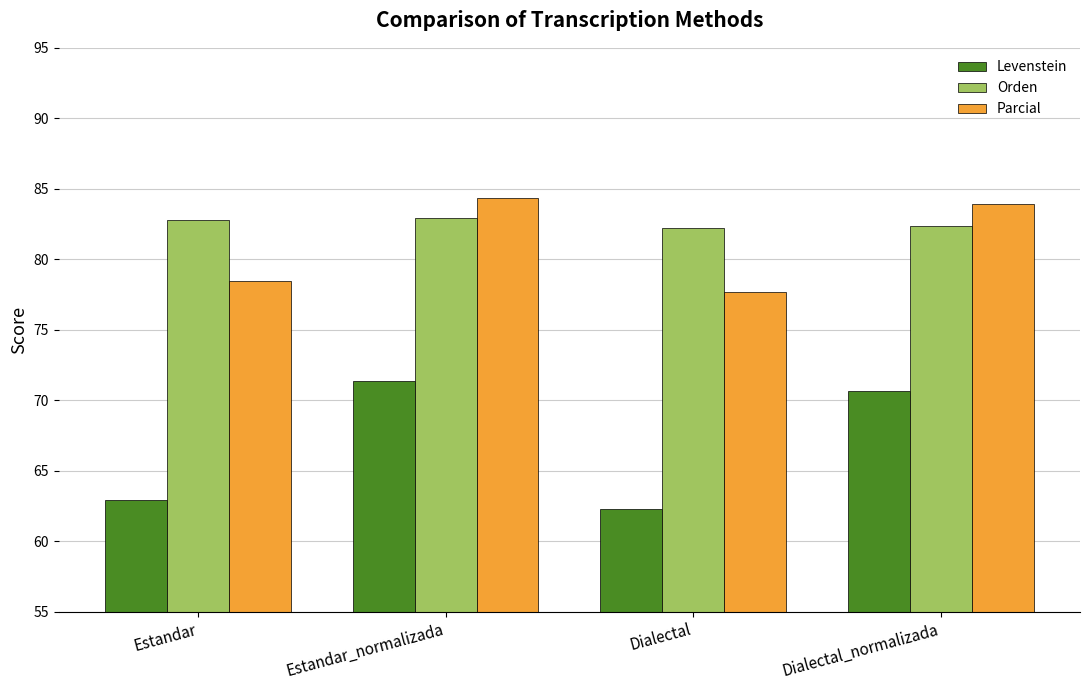

What is the smallest value displayed?

62.3